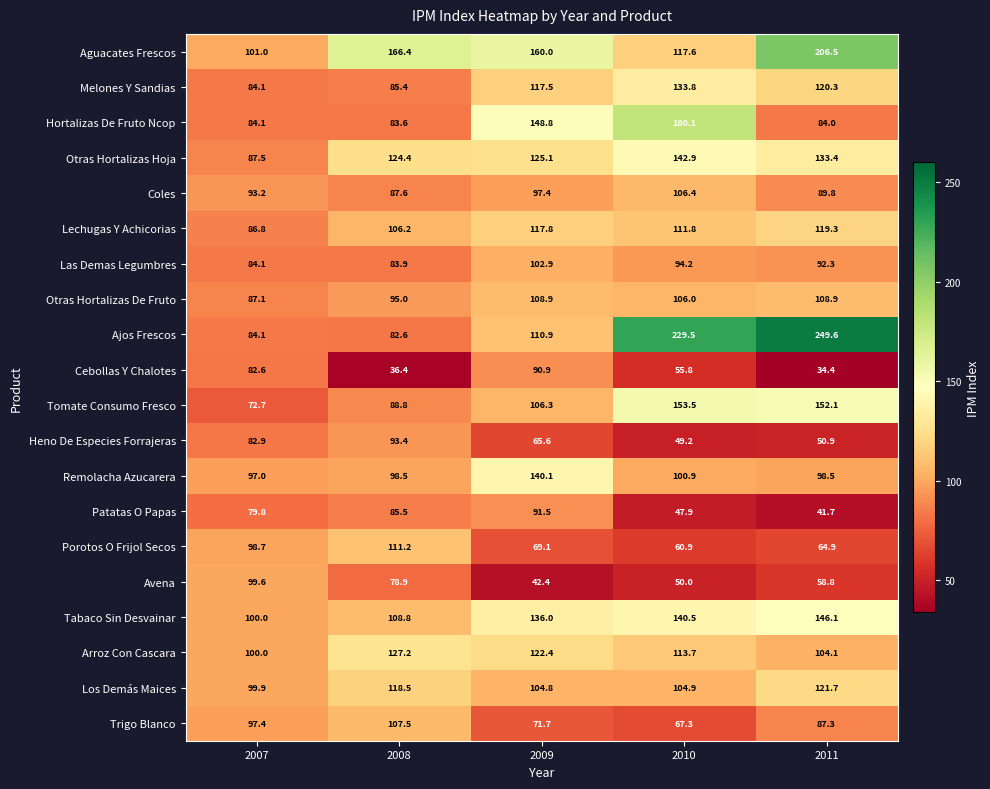

What is the difference between the maximum and minimum values in the Arroz Con Cascara series?

27.2